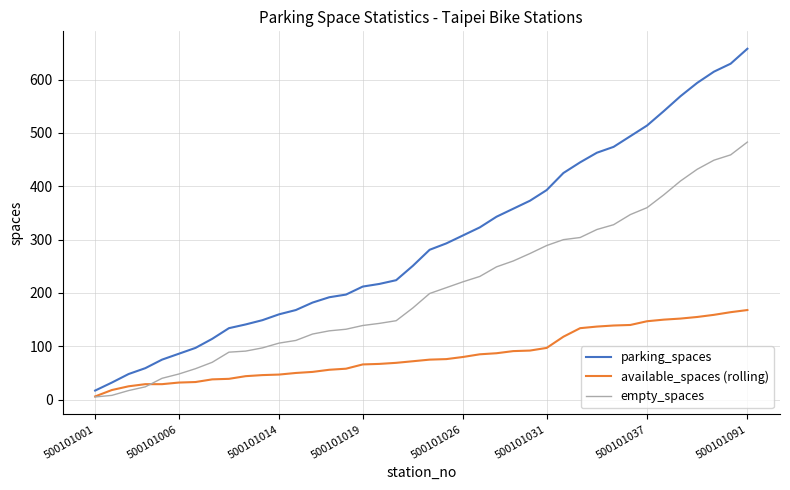

Which series has the widest spread of values?

parking_spaces